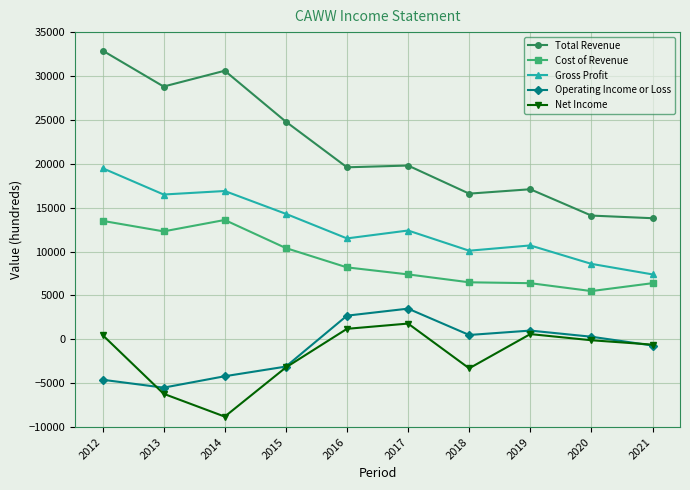

What is the value of the Total Revenue point at the 10th from the left?

13800